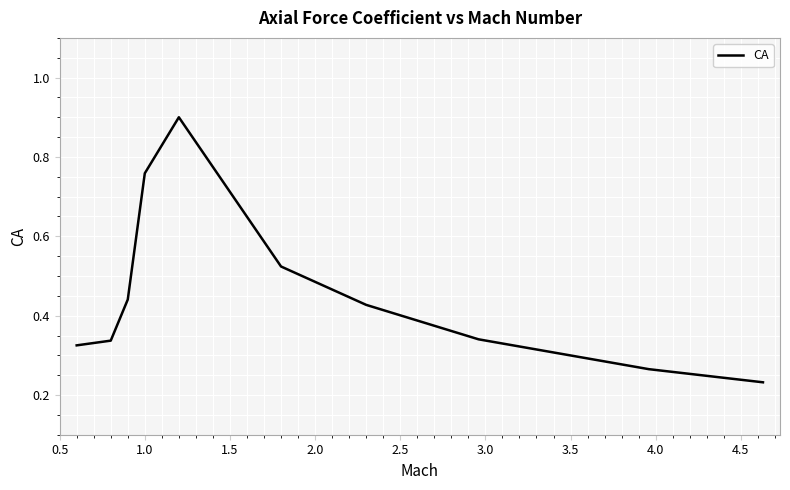

What is the difference between the maximum and minimum values?

0.7